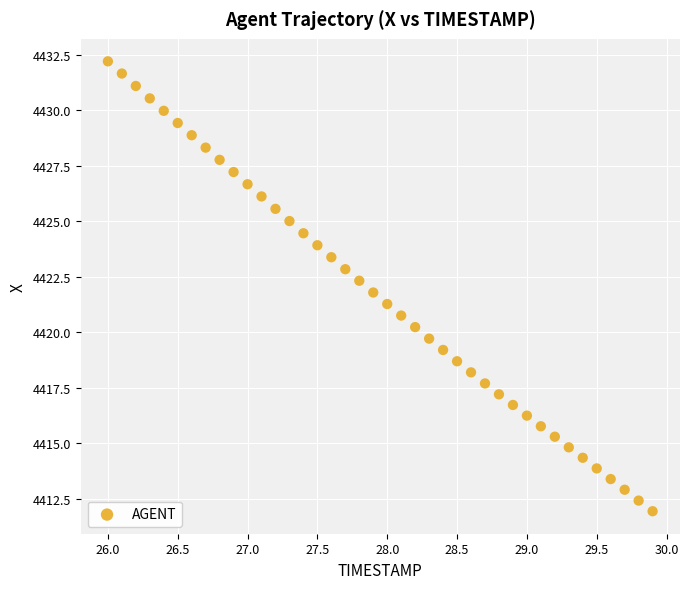

What is the range of Y values (max minus min)?

20.3